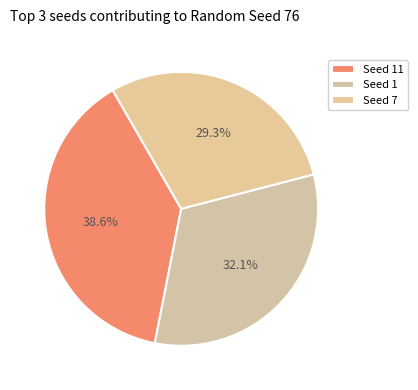

Count the number of slices in the pie.

3